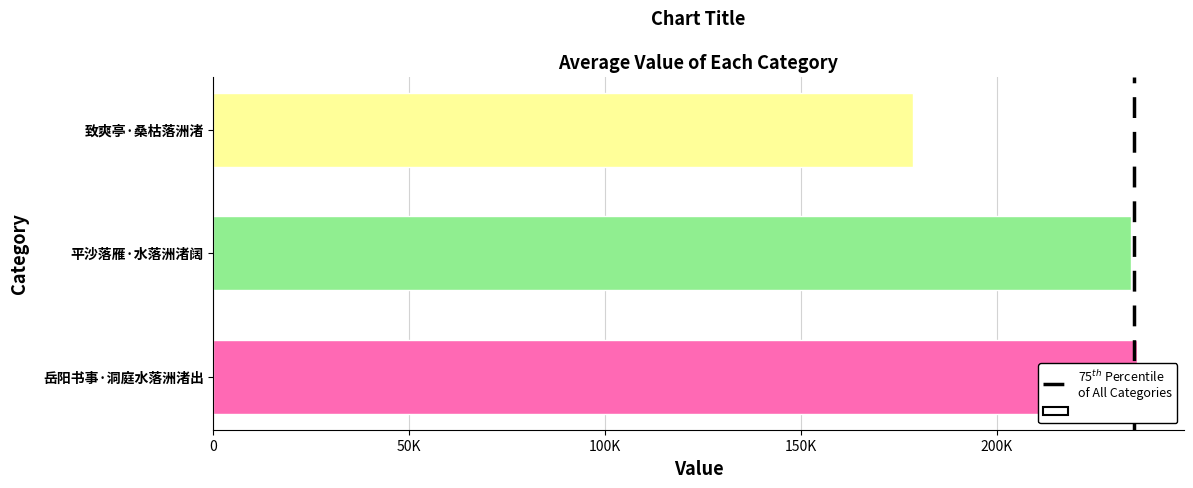

The chart shows a value of 0 at 50K. True or false?

False